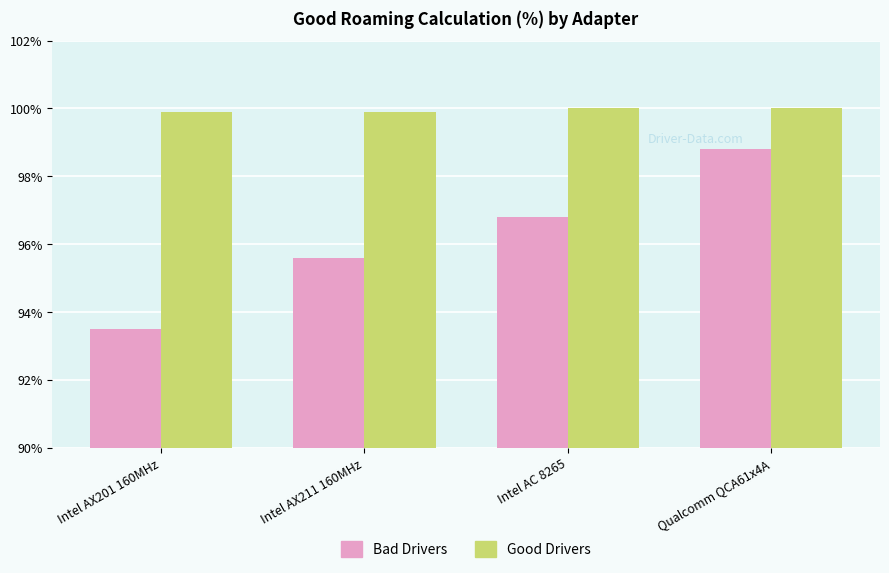

Rank the series by their maximum value, from lowest to highest.

Bad Drivers, Good Drivers